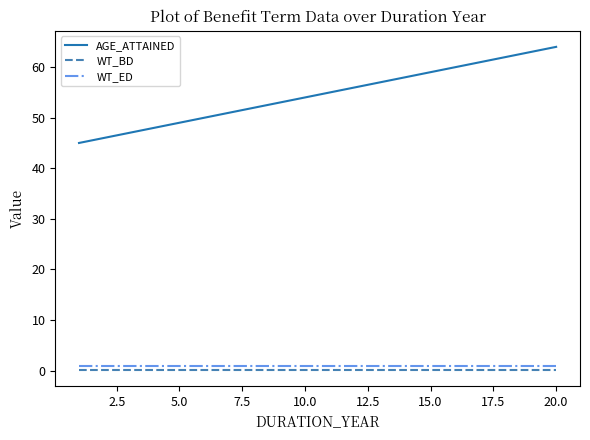

Does the chart have visible grid lines?

No